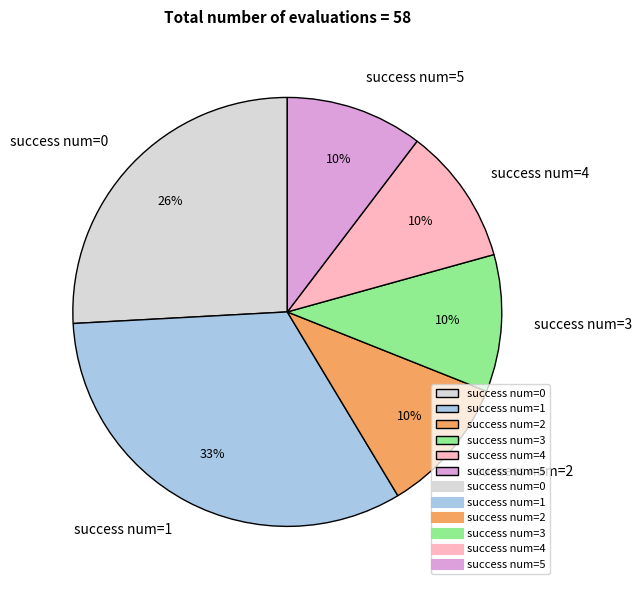

Is there a majority slice in this chart?

No